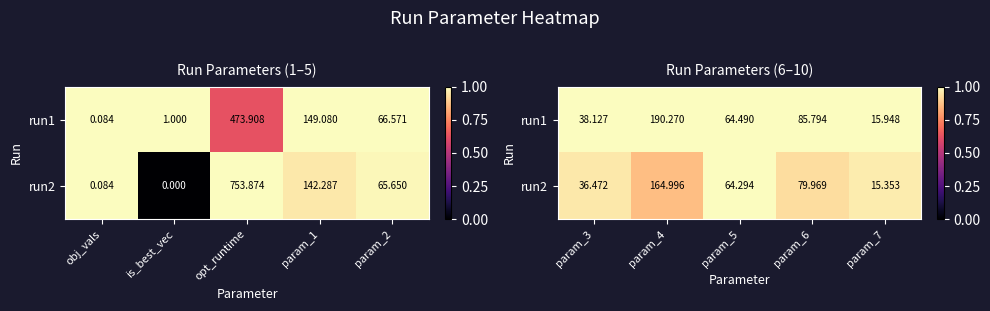

The run2 series shows 1.6 at param_7. True or false?

False